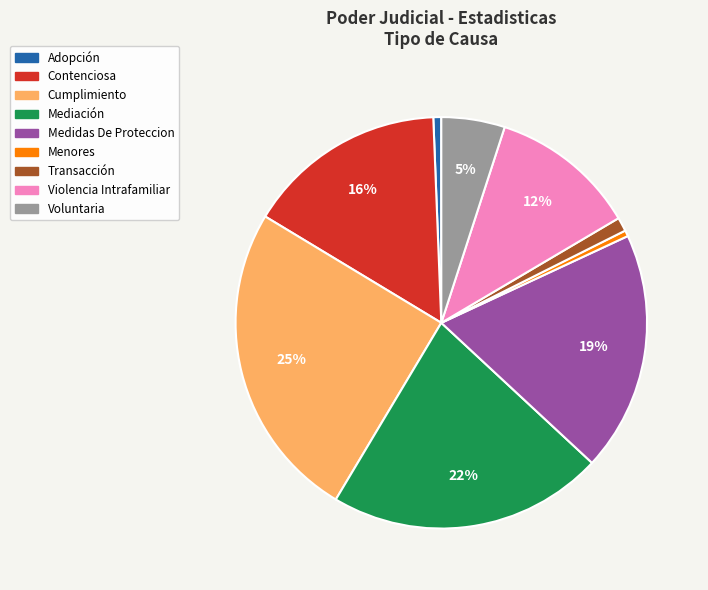

To the nearest percent, what is the difference between the largest and smallest slice percentages?

25%